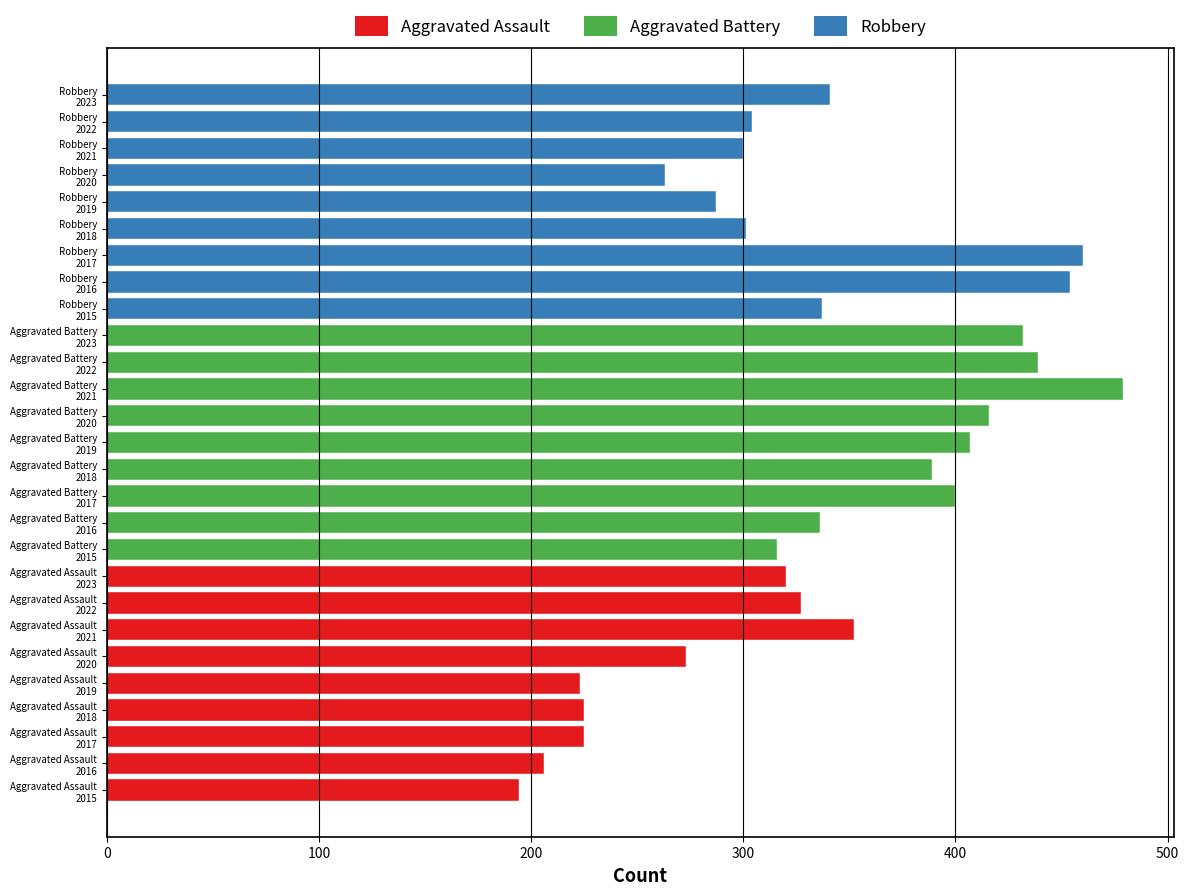

What is the difference between the maximum and second lowest values?

273